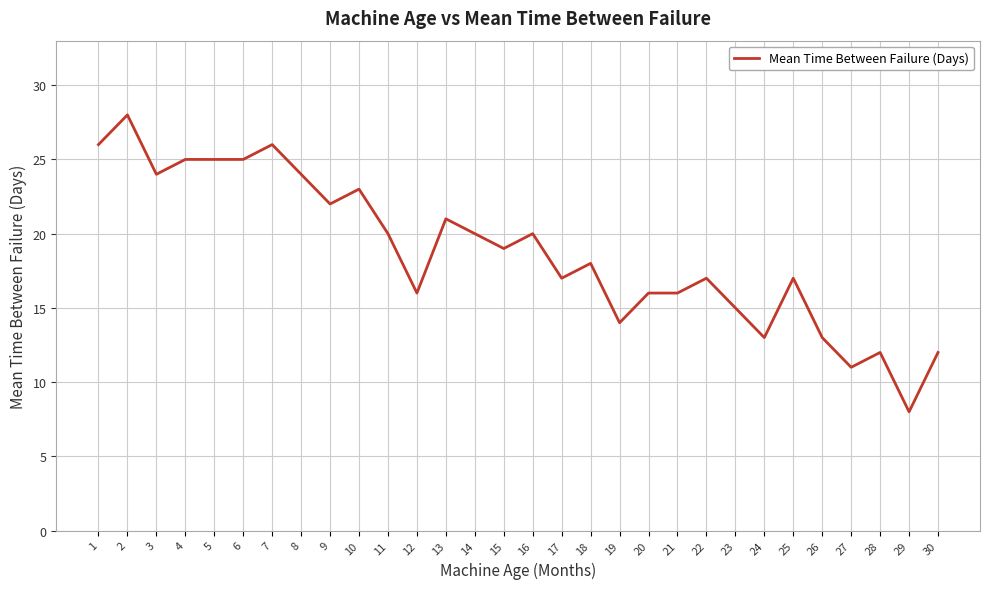

What is the ratio of the value at 7 to the value at 15?

1.4